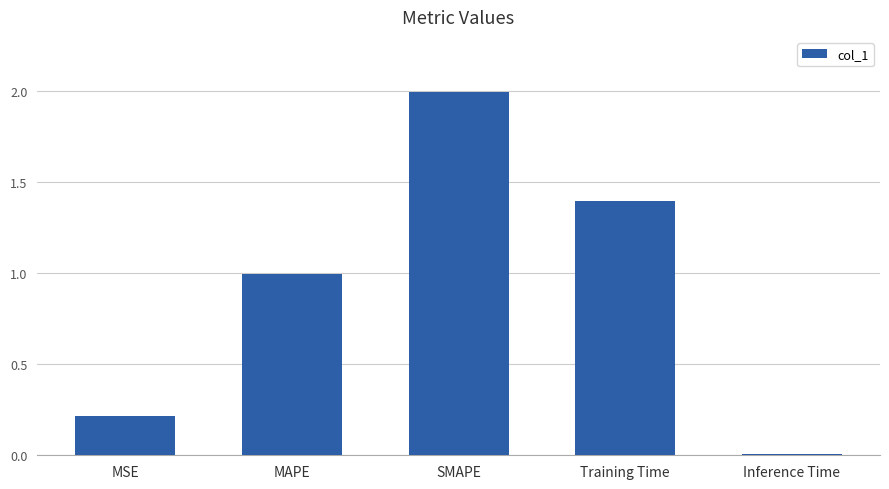

At which category does the chart reach its minimum across all series?

Inference Time